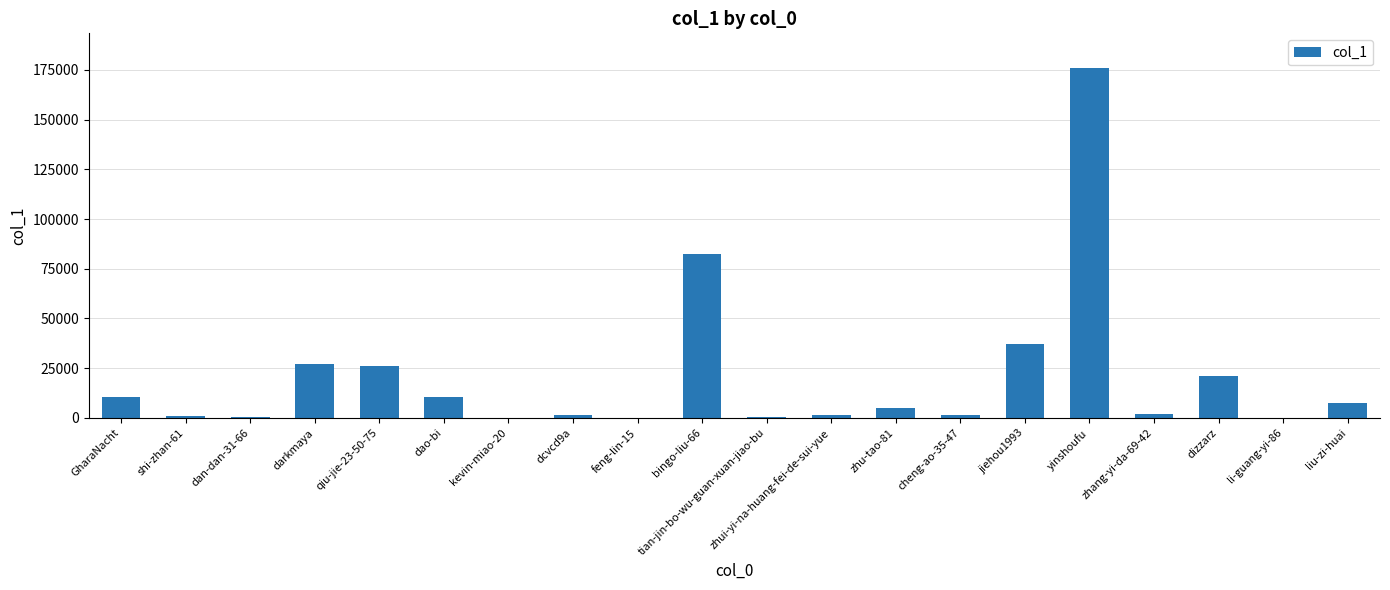

Which has a higher value, zhui-yi-na-huang-fei-de-sui-yue or yinshoufu?

yinshoufu